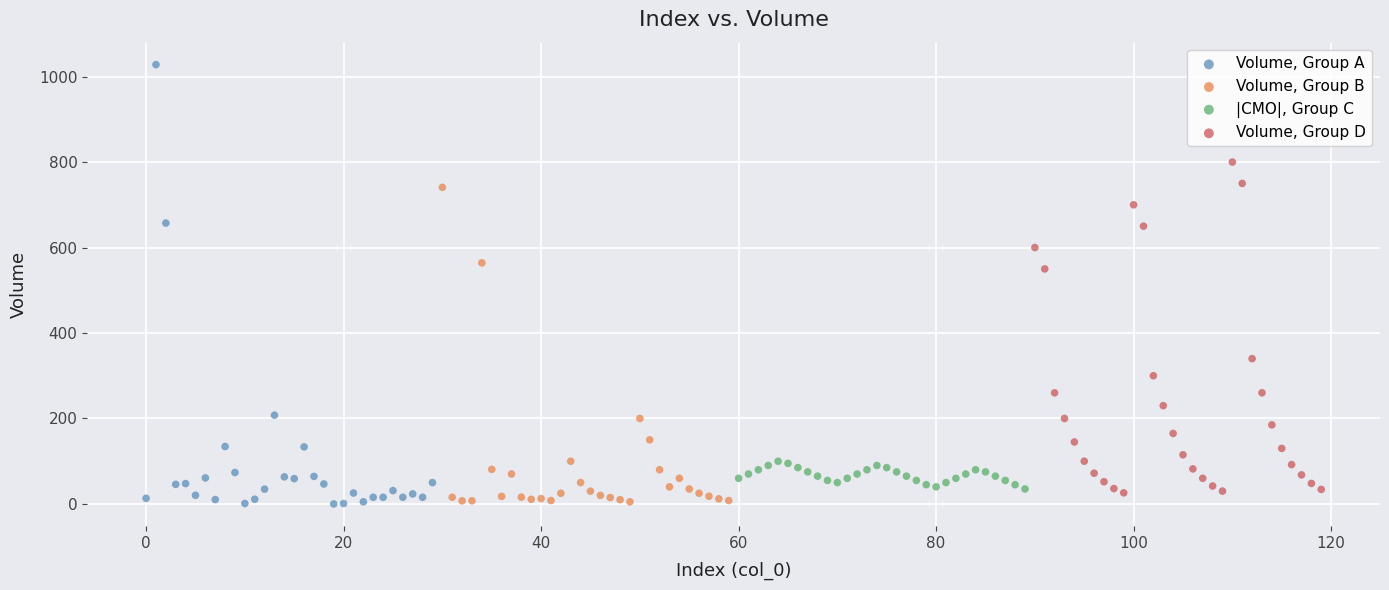

Which series has the largest Y range (max minus min)?

Volume, Group A